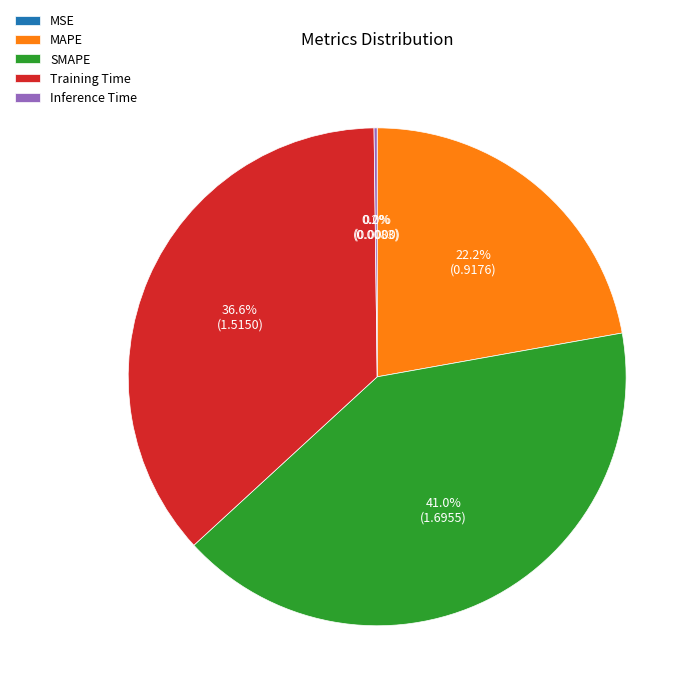

To the nearest percent, what is the difference between the largest and smallest slice percentages?

41%